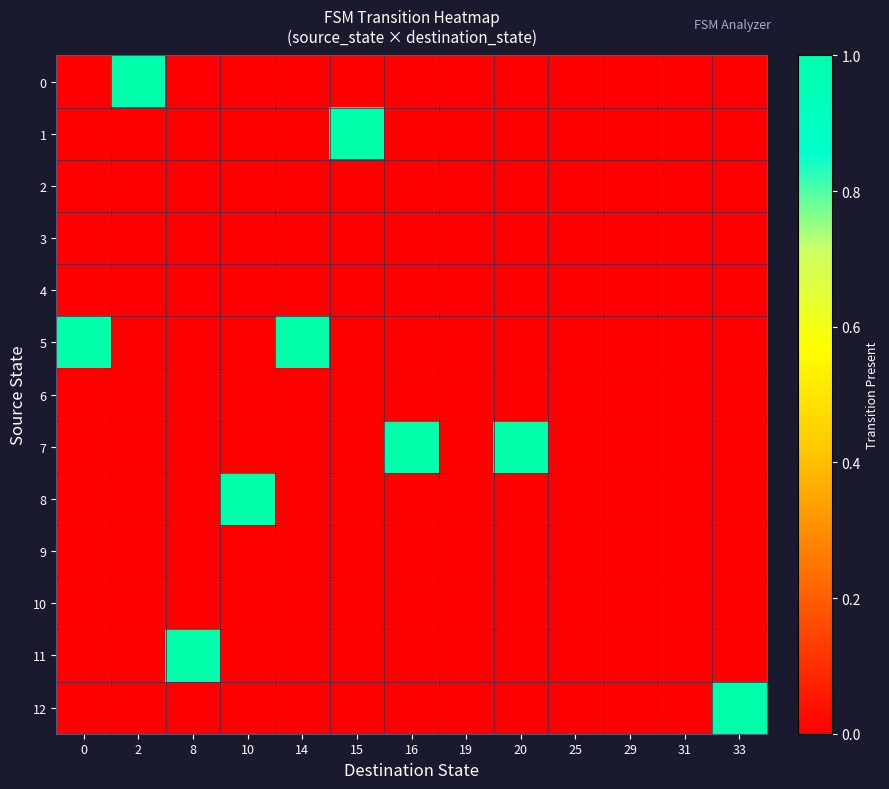

Between 14 and 25, which series saw the biggest shift?

5